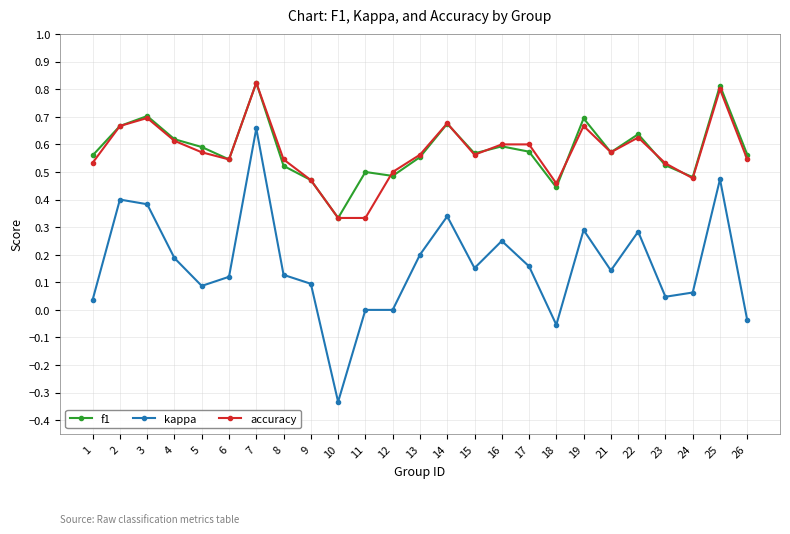

What are all the series names shown in the legend?

f1, kappa, accuracy